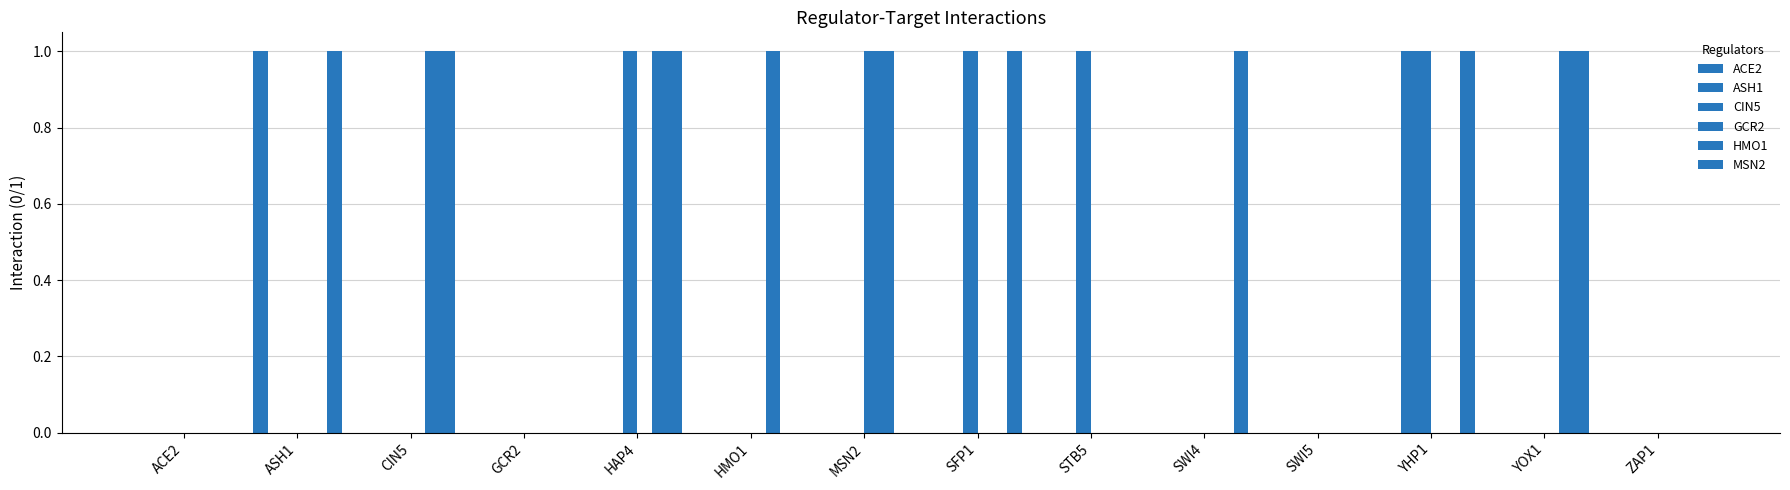

Reading left to right, transcribe all the data shown in this chart.

ACE2: ACE2=0	ASH1=1	CIN5=0	GCR2=0	HAP4=0	HMO1=0	MSN2=0	SFP1=0	STB5=0	SWI4=0	SWI5=0	YHP1=0	YOX1=0	ZAP1=0
ASH1: ACE2=0	ASH1=0	CIN5=0	GCR2=0	HAP4=0	HMO1=0	MSN2=0	SFP1=0	STB5=0	SWI4=0	SWI5=0	YHP1=1	YOX1=0	ZAP1=0
CIN5: ACE2=0	ASH1=0	CIN5=0	GCR2=0	HAP4=1	HMO1=0	MSN2=0	SFP1=1	STB5=1	SWI4=0	SWI5=0	YHP1=1	YOX1=0	ZAP1=0
GCR2: ACE2=0	ASH1=0	CIN5=0	GCR2=0	HAP4=0	HMO1=0	MSN2=1	SFP1=0	STB5=0	SWI4=0	SWI5=0	YHP1=0	YOX1=0	ZAP1=0
HMO1: ACE2=0	ASH1=0	CIN5=1	GCR2=0	HAP4=1	HMO1=1	MSN2=1	SFP1=0	STB5=0	SWI4=0	SWI5=0	YHP1=0	YOX1=1	ZAP1=0
MSN2: ACE2=0	ASH1=1	CIN5=1	GCR2=0	HAP4=1	HMO1=0	MSN2=0	SFP1=1	STB5=0	SWI4=1	SWI5=0	YHP1=1	YOX1=1	ZAP1=0